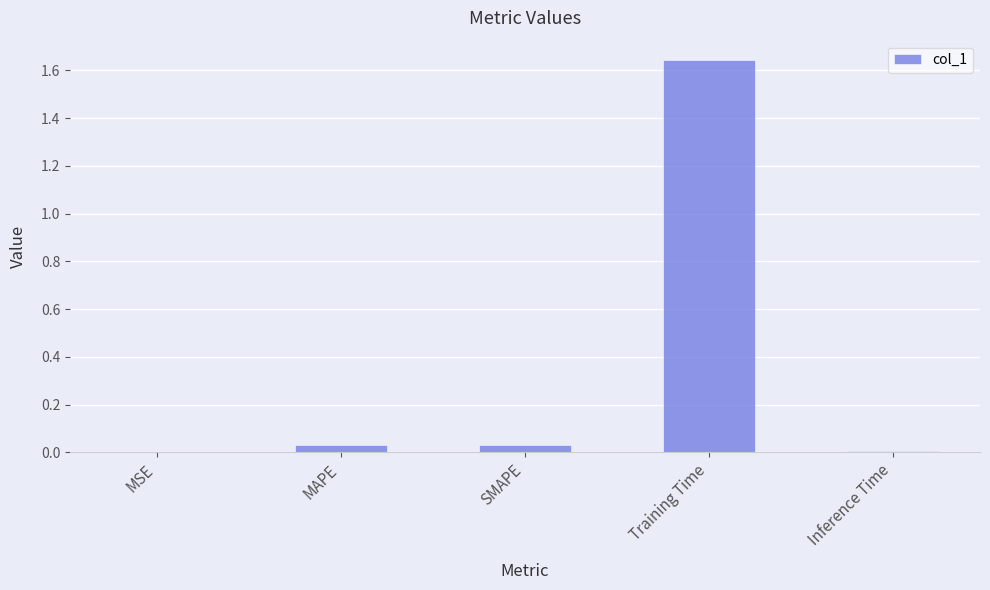

How many categories are shown in the chart?

5